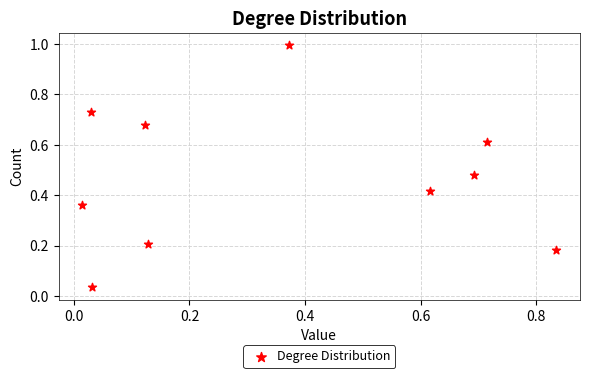

What is the range of Y values (max minus min)?

1.0